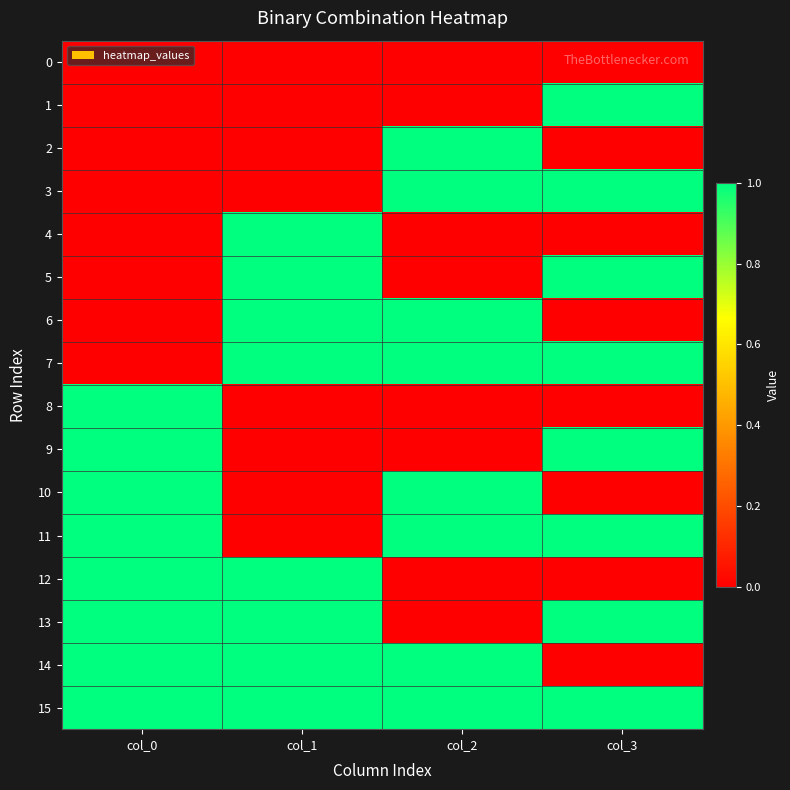

Count the number of categories in the chart.

4